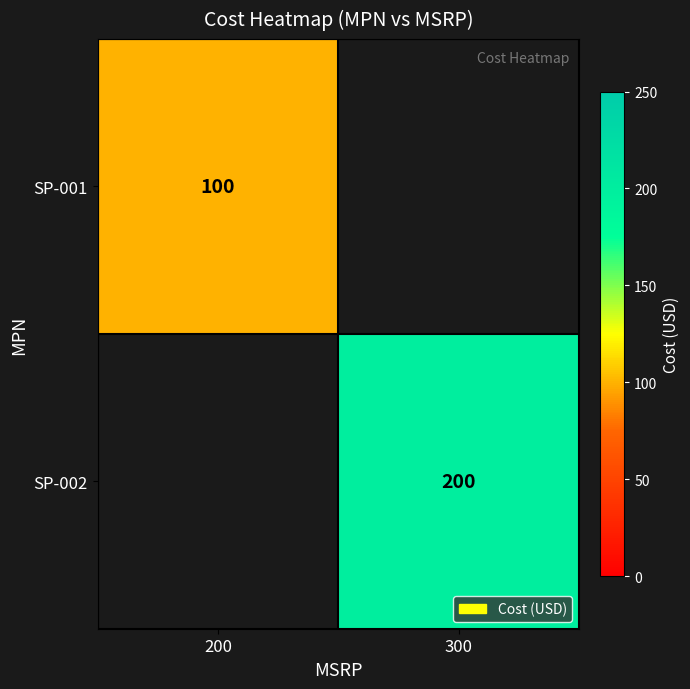

True or false: SP-002 has a value of 200 at 300.

True